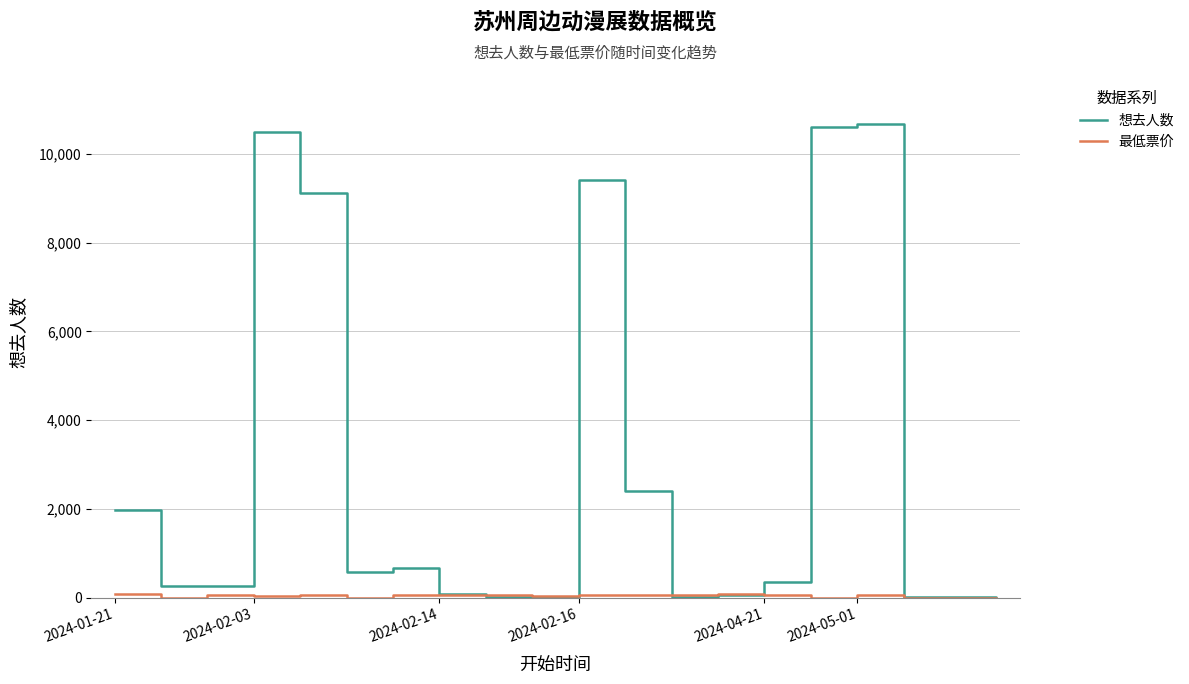

Which series has the largest total across all categories?

想去人数